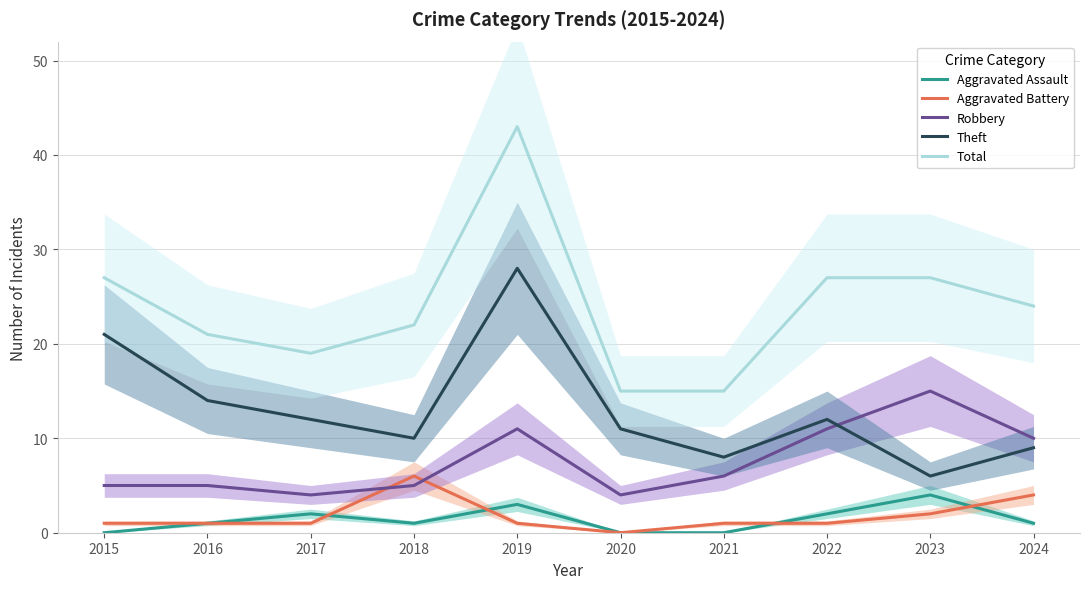

Which category has the highest value across all series?

2019